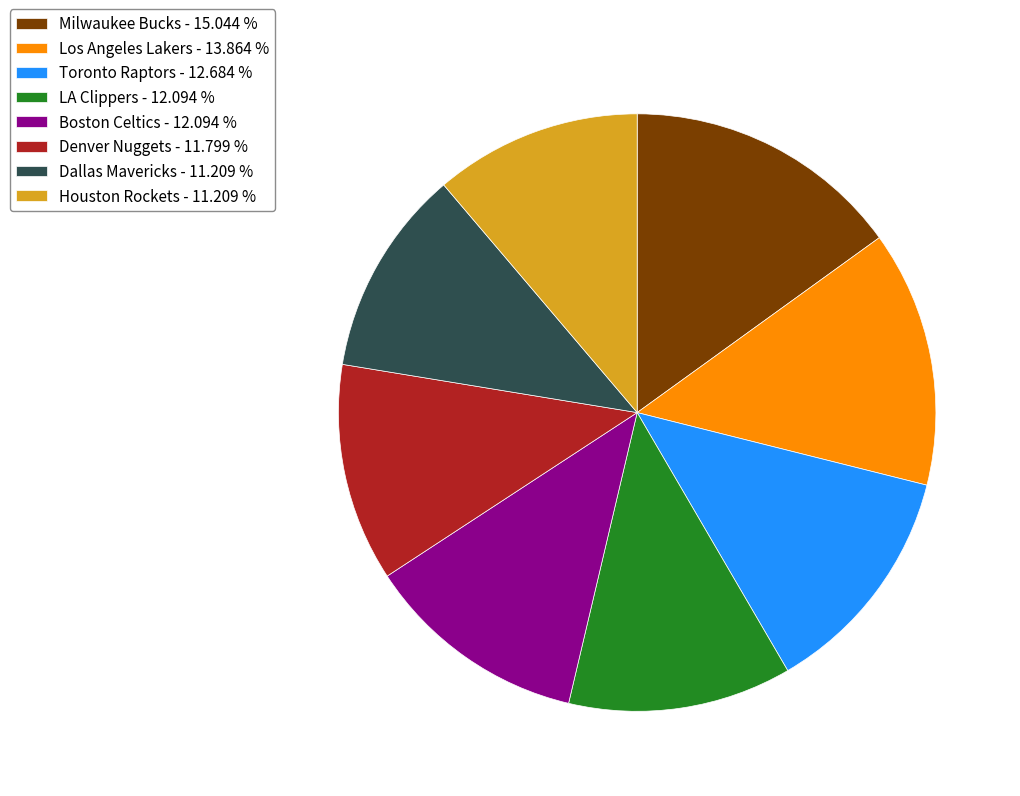

How many segments does this pie chart have?

8